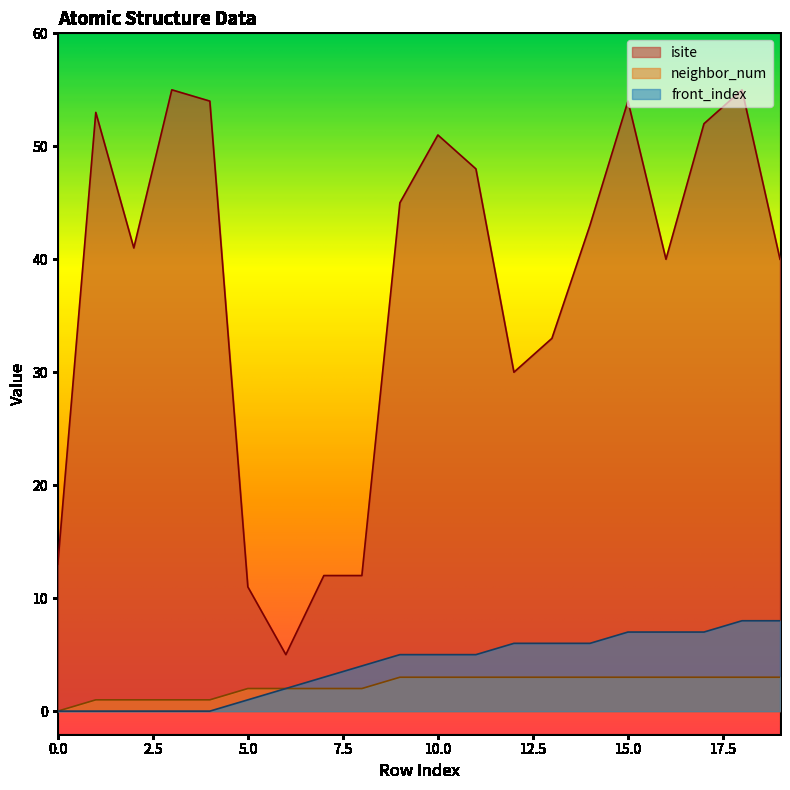

Reading right to left, what are all the values shown in this chart?

isite: 40	55	52	40	54	43	33	30	48	51	45	12	12	5	11	54	55	41	53	13
neighbor_num: 3	3	3	3	3	3	3	3	3	3	3	2	2	2	2	1	1	1	1	0
front_index: 8	8	7	7	7	6	6	6	5	5	5	4	3	2	1	0	0	0	0	0